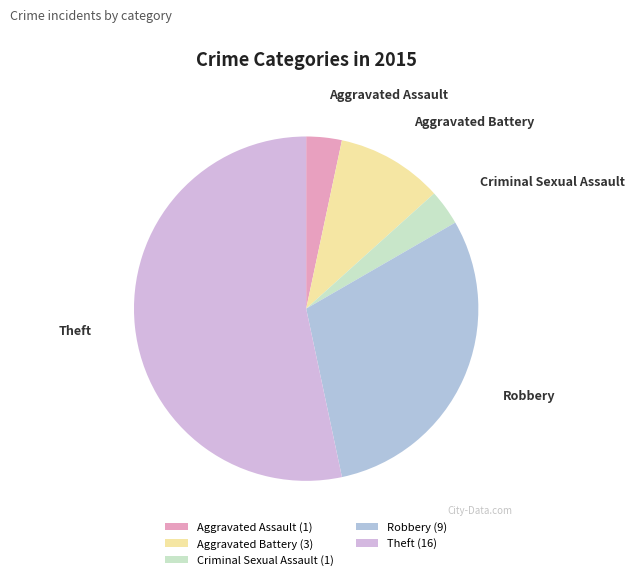

Does Aggravated Battery account for over 50% of the chart?

No